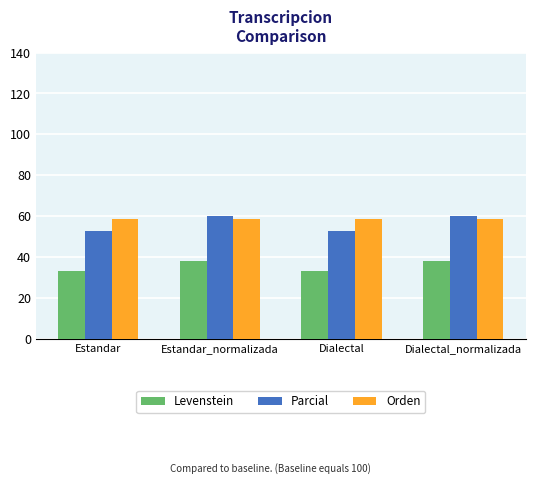

Is the value of Orden at Estandar greater than the value of Levenstein at Estandar?

Yes